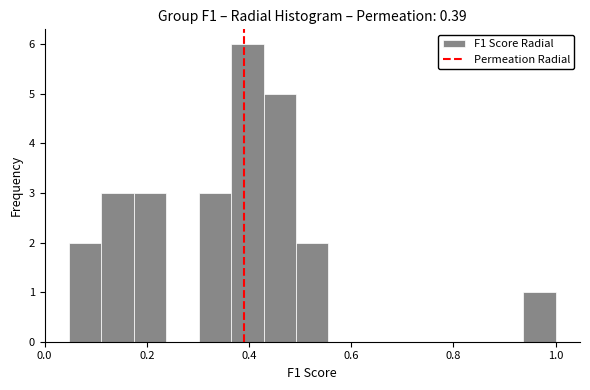

Read against the x-axis, roughly where is the centre of the tallest bar?

0.40